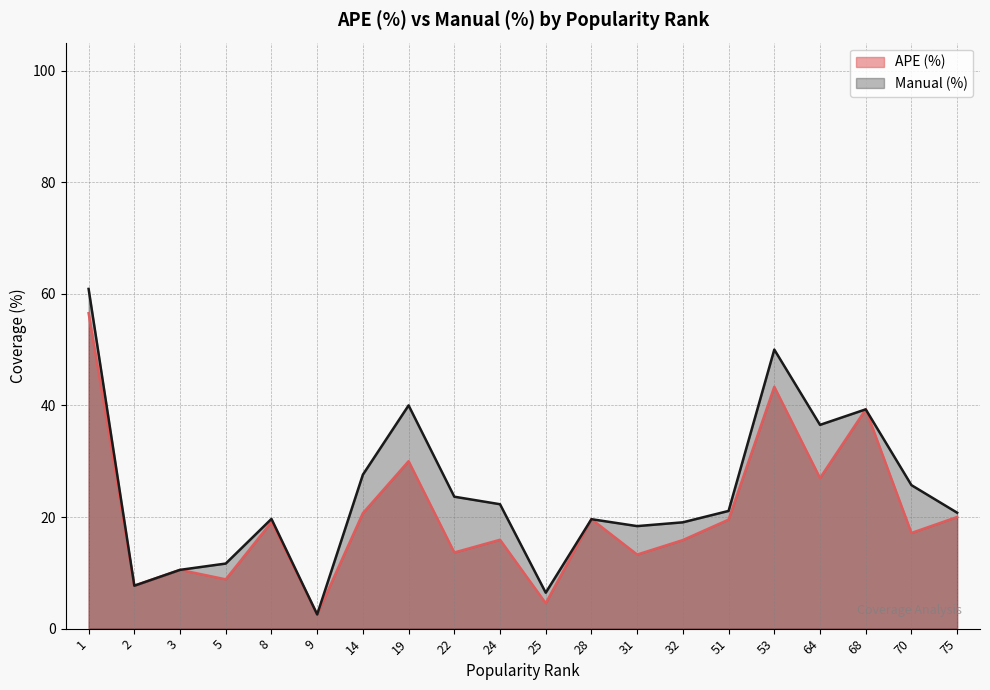

List the series in order of their peak value, highest first.

Manual (%), APE (%)